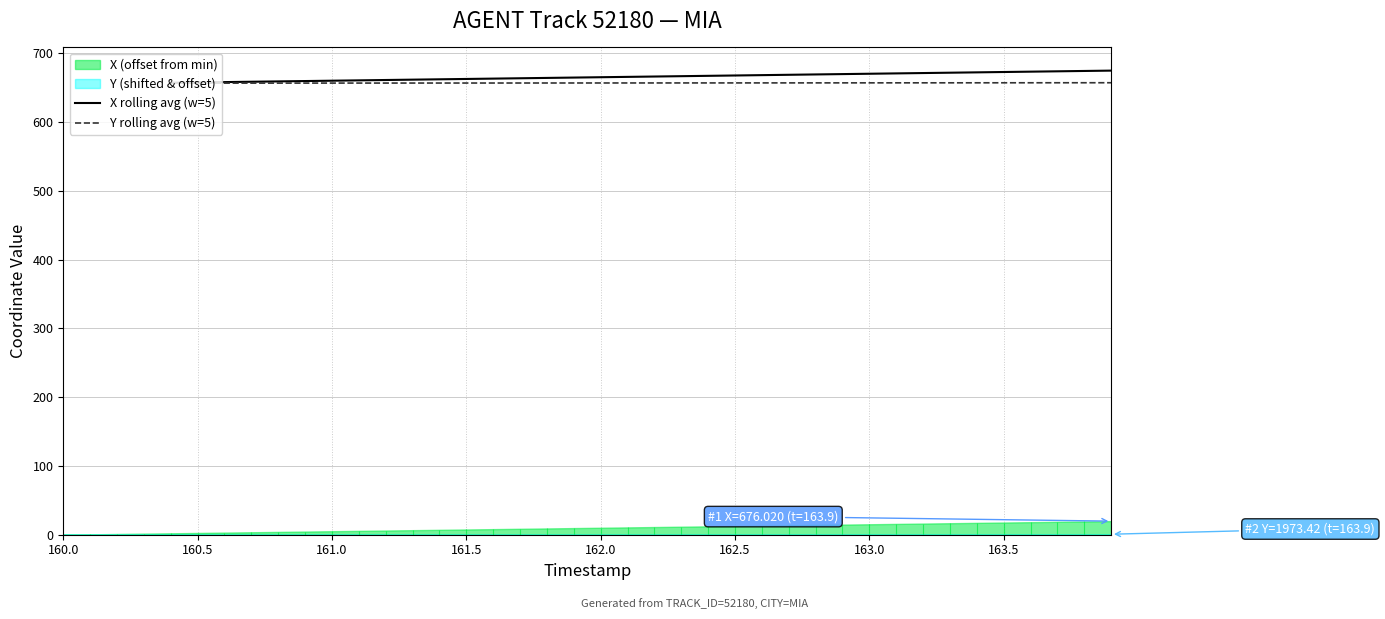

How many data points in X rolling avg (w=5) are above 665?

20